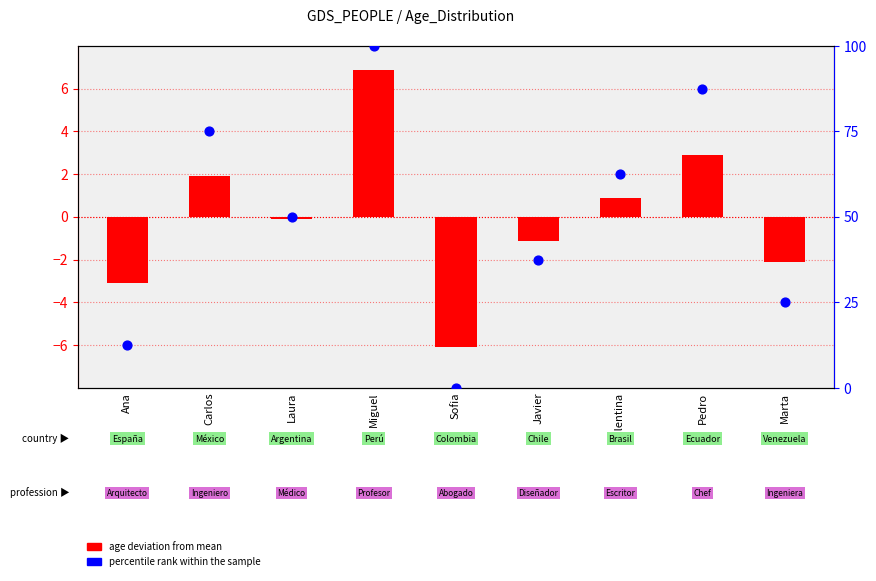

At which category is the sum across all series the highest?

Miguel